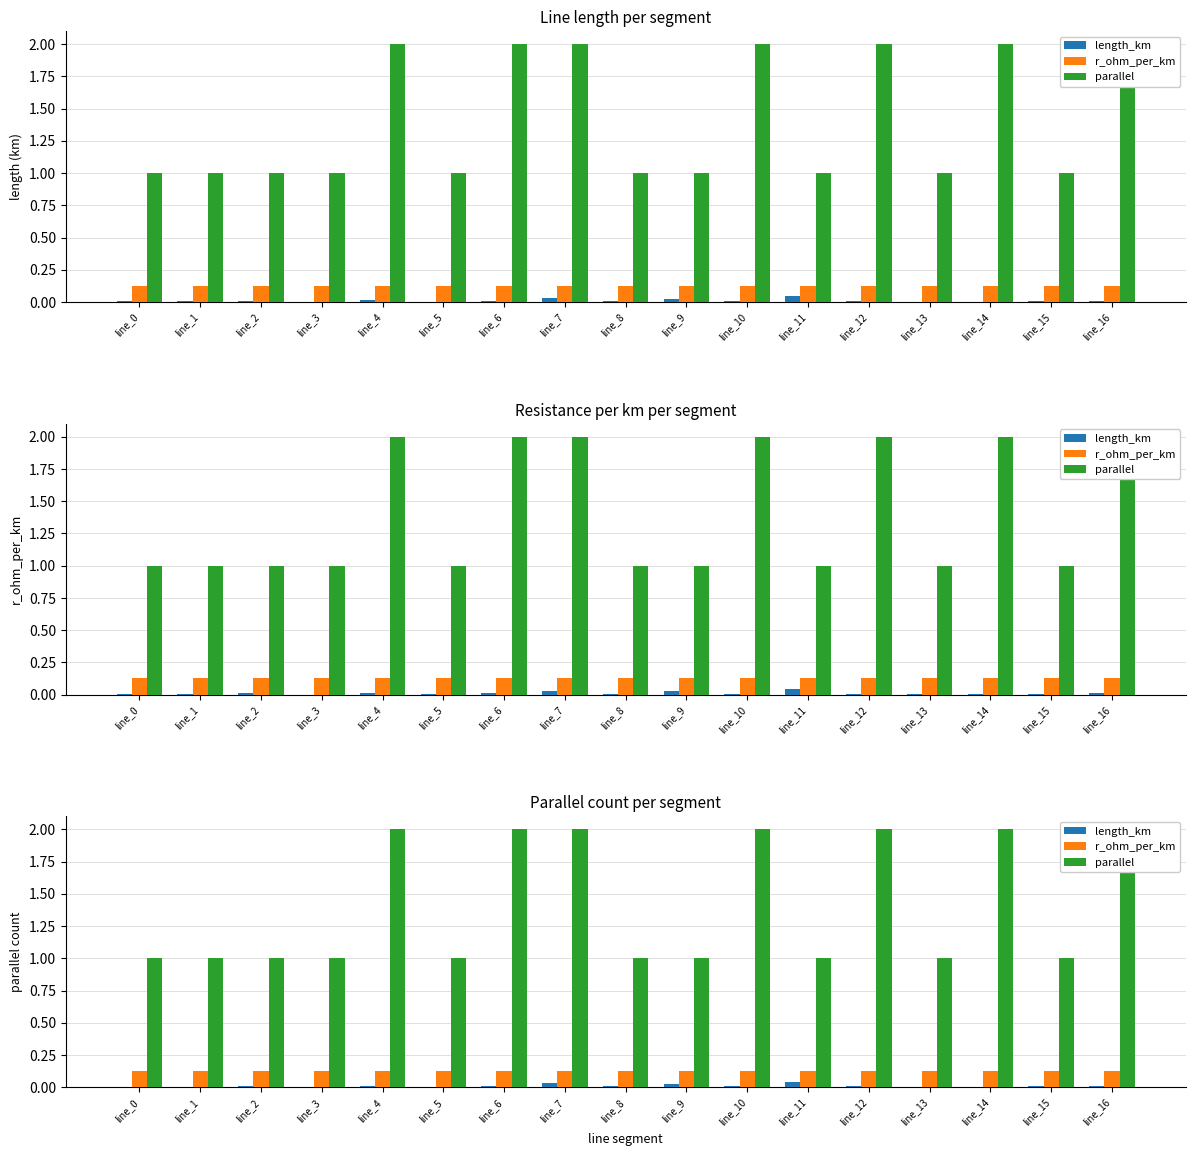

Does the chart contain any negative values?

No